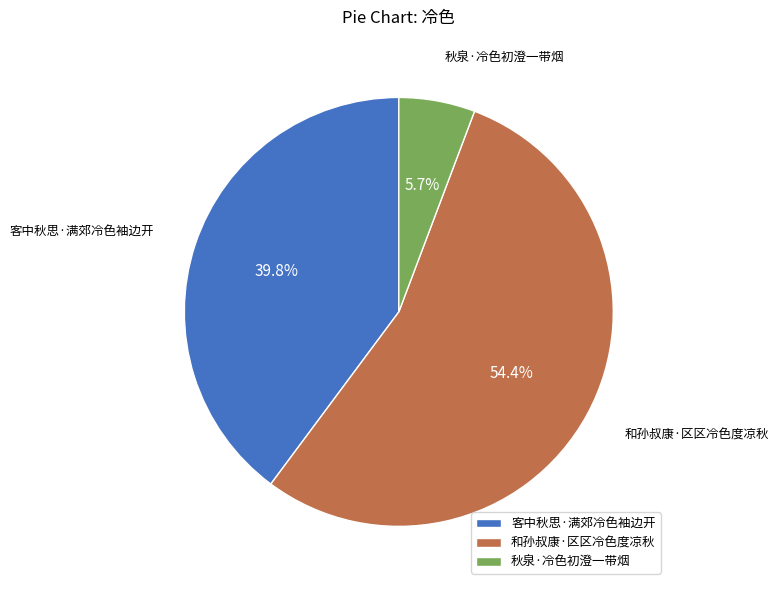

To the nearest percent, what percentage of the pie is 秋泉·冷色初澄一带烟?

6%